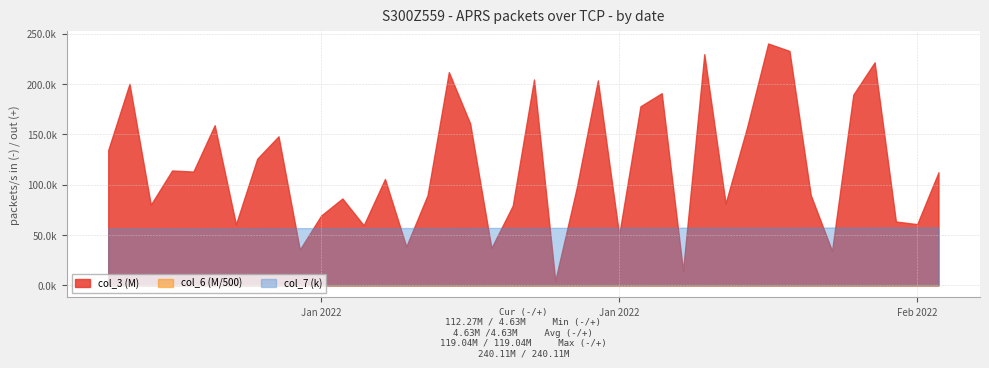

How many series are shown in this chart?

3